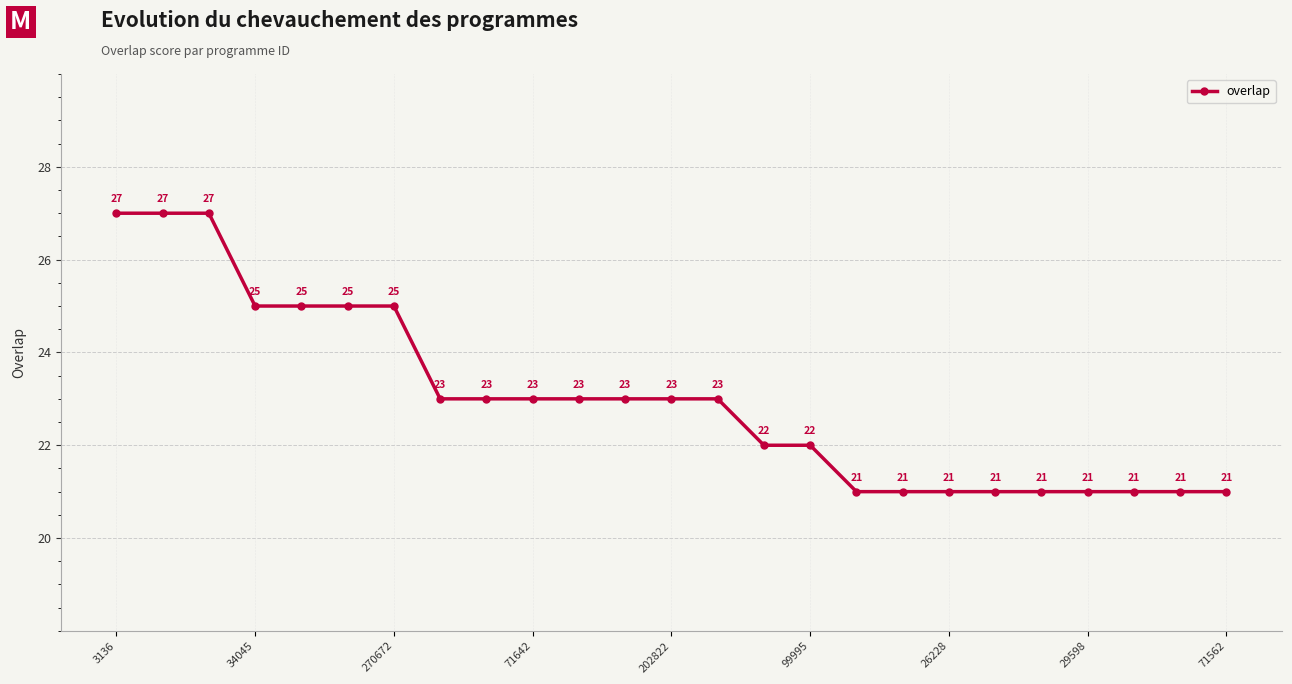

What is the difference between the maximum and minimum values?

6